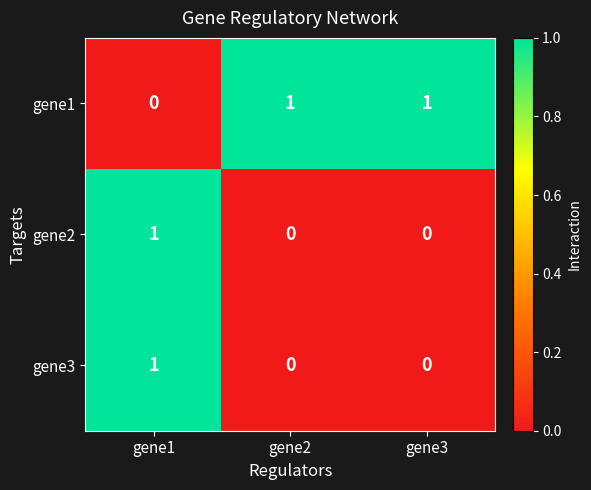

Is it true that gene3 equals -1 at gene2?

False